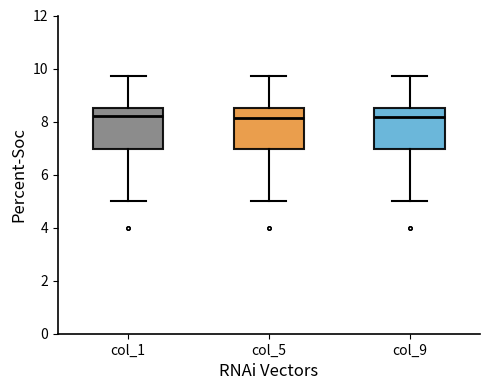

Where is the lower edge of the box for col_1 on the y-axis? The values are not printed on the chart, so give them approximately, as read against the axis.

7.0